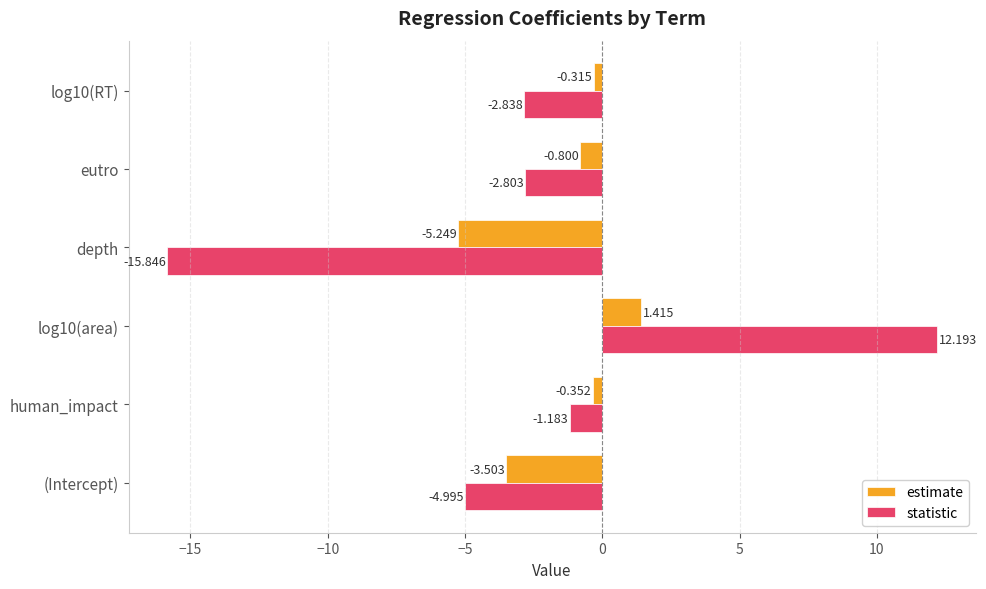

Is the value of estimate at eutro greater than the value of statistic at log10(RT)?

Yes